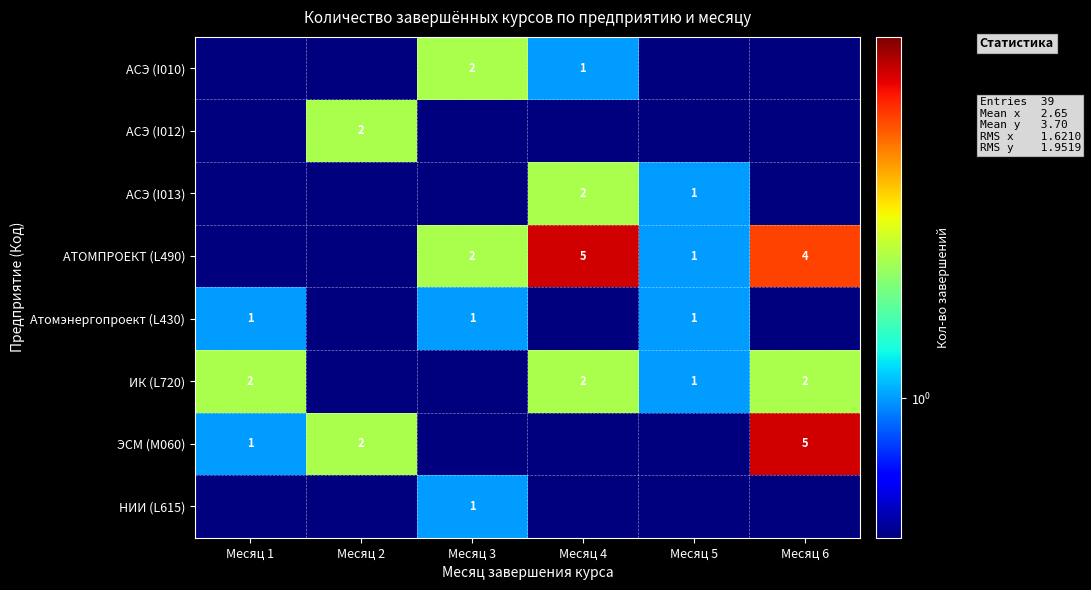

The value of АСЭ (I010) at Месяц 3 is 2.7. True or false?

False